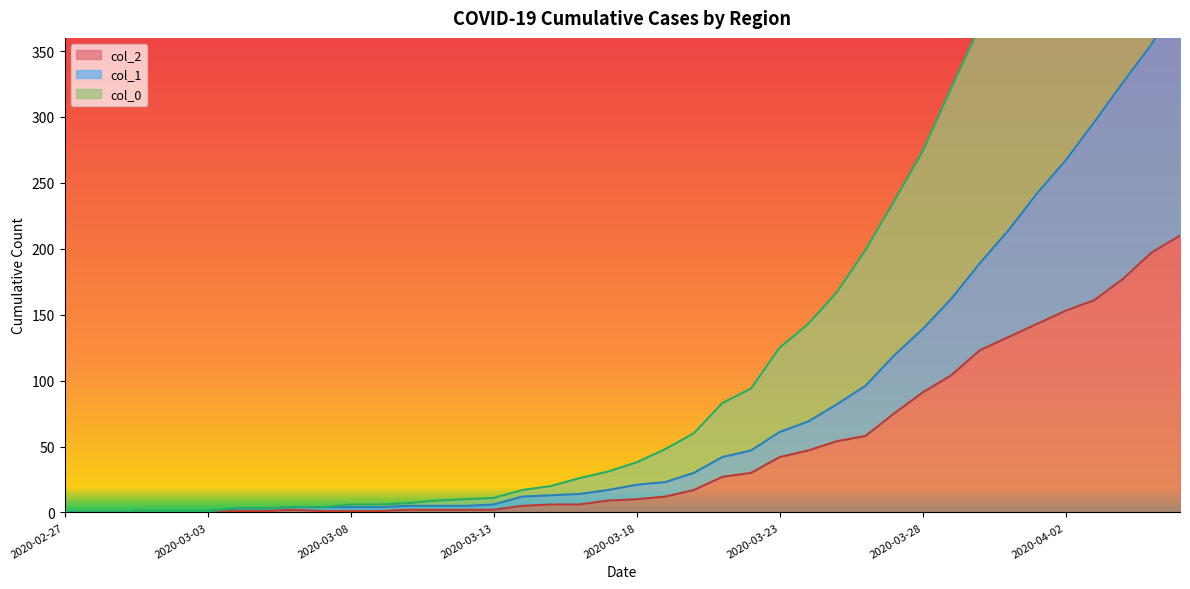

What is the label of the 19th point from the left?

2020-03-16